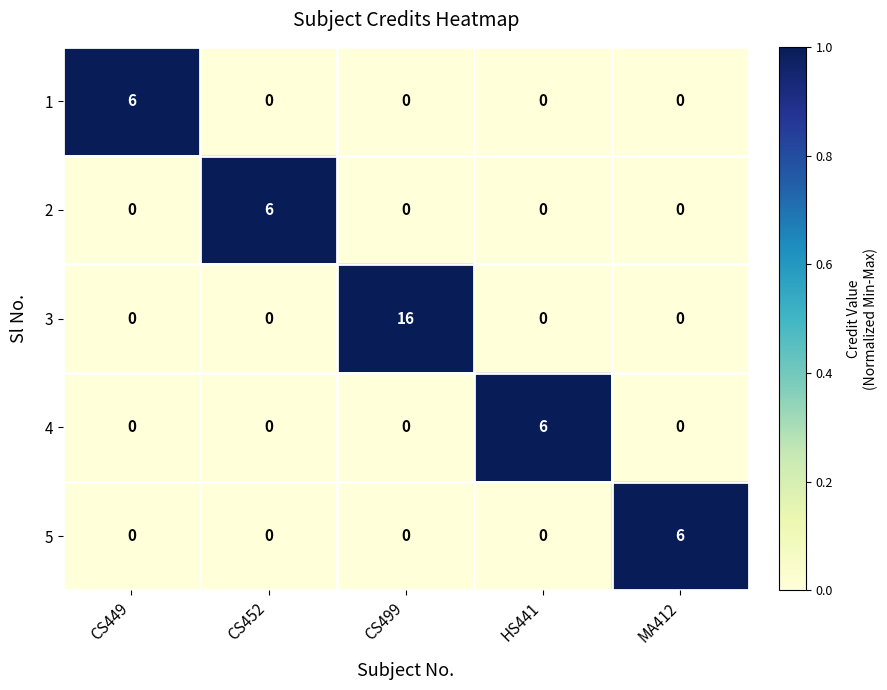

What is the total value across all series at MA412?

6